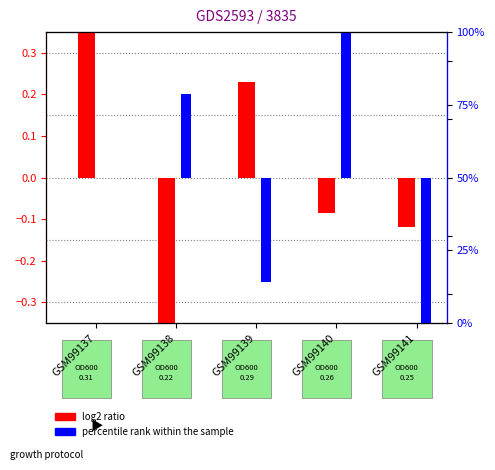

At how many categories does at least one series exceed -29?

5